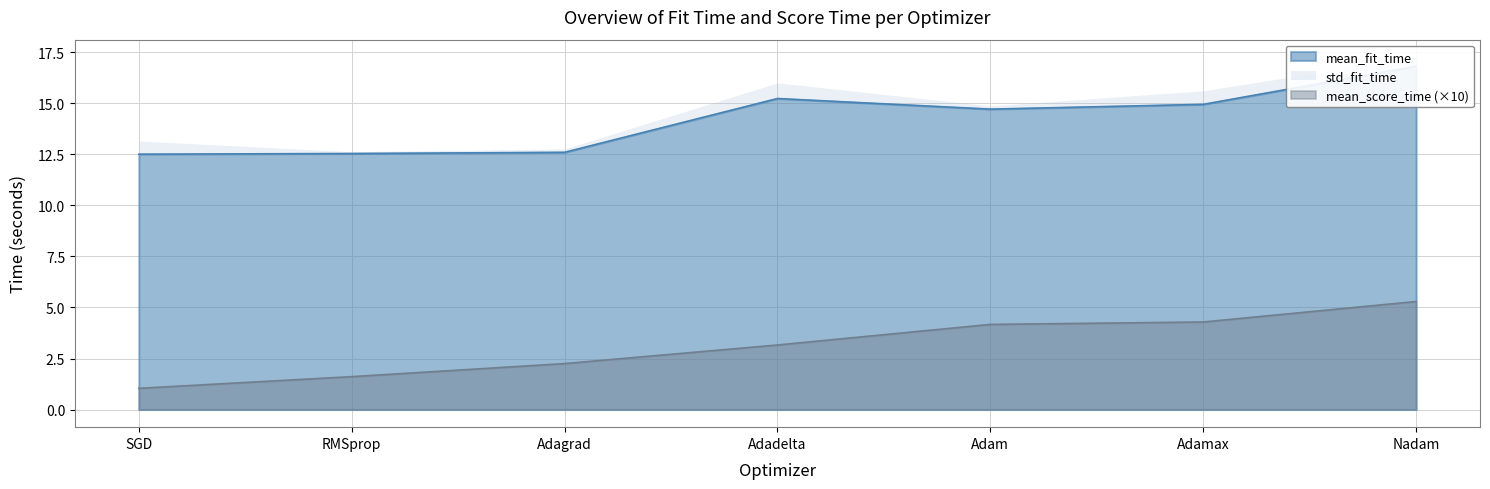

Reading left to right, list all the values displayed in this chart.

mean_fit_time: 12.5	12.5	12.6	15.2	14.7	14.9	16.8
mean_score_time: 1.0	1.6	2.3	3.2	4.2	4.3	5.3